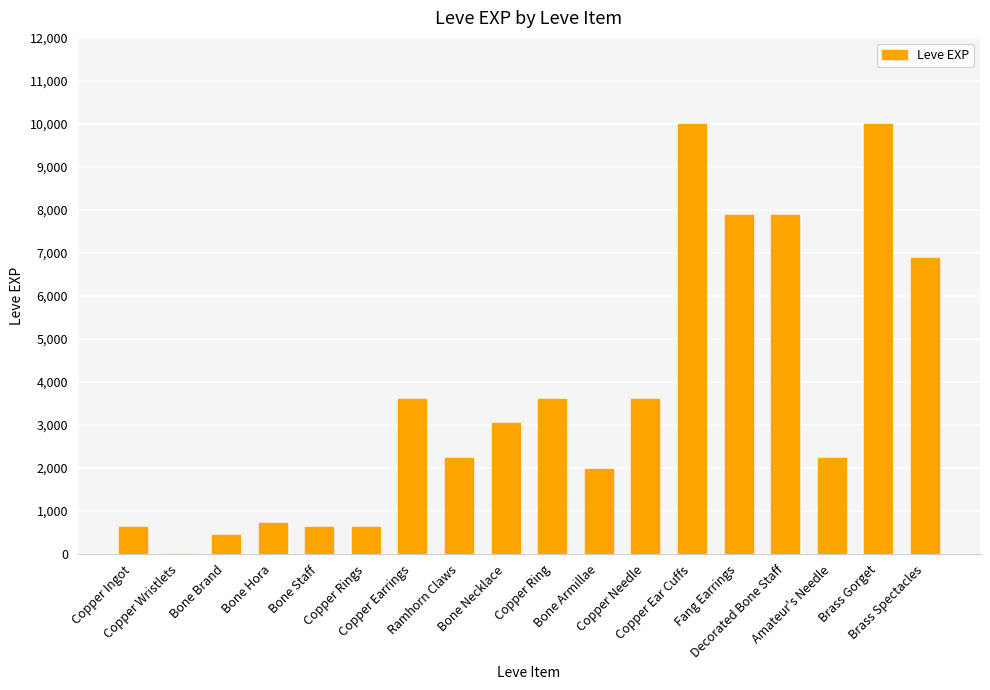

What is the sum of all values?

65961